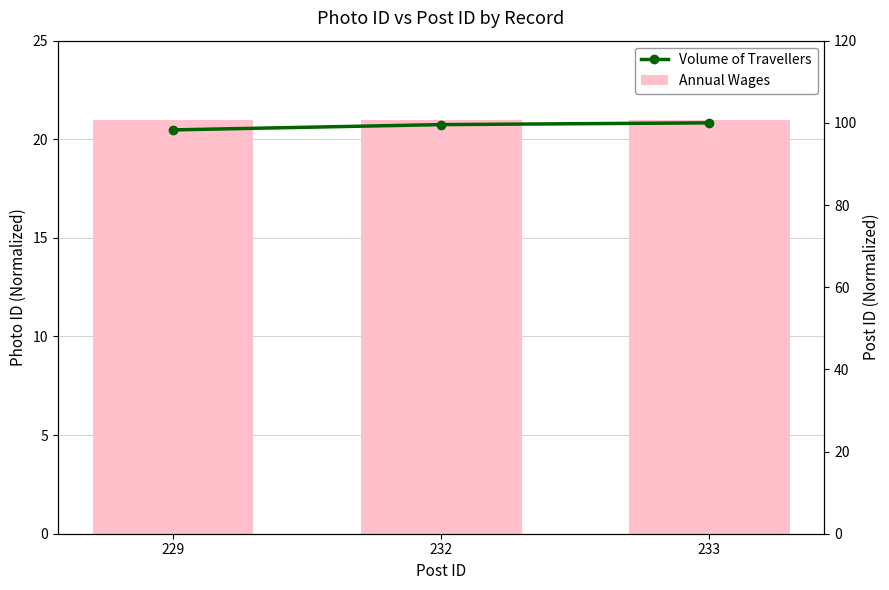

What are all the series names shown in the legend?

Annual Wages, Volume of Travellers